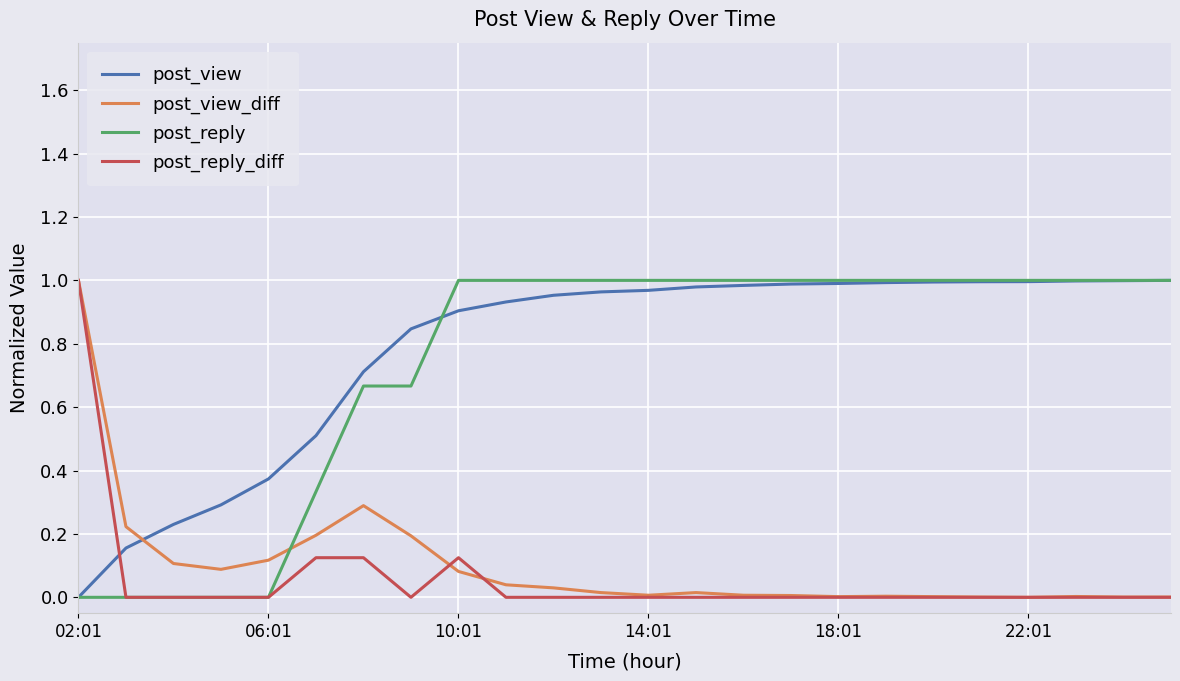

True or false: post_view_diff has a value of 0.0 at 22:01.

True